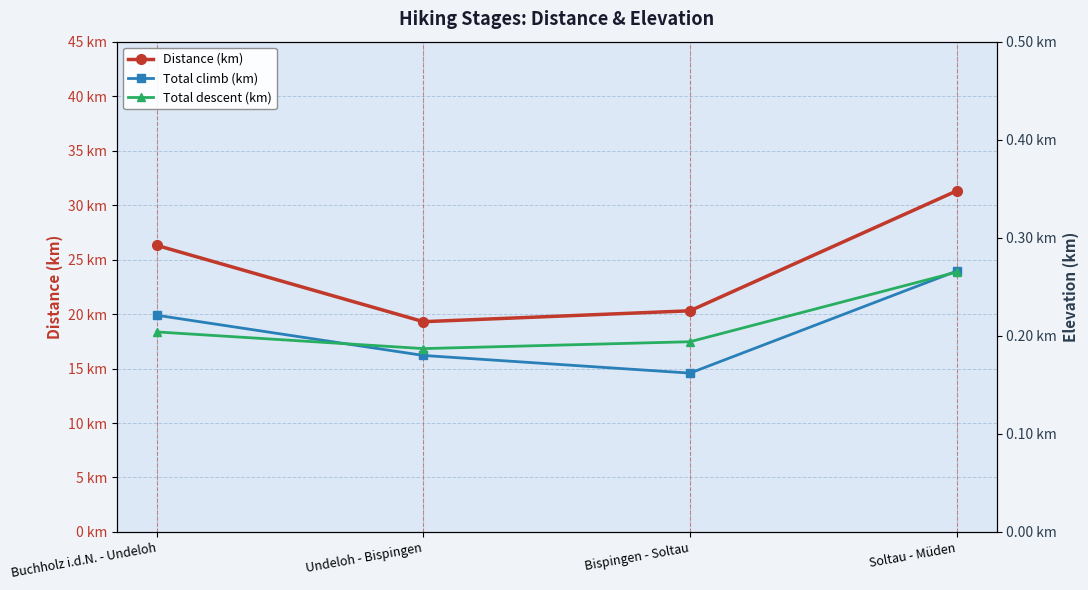

What is the value of the Distance (km) point at the 4th from the left?

31.3